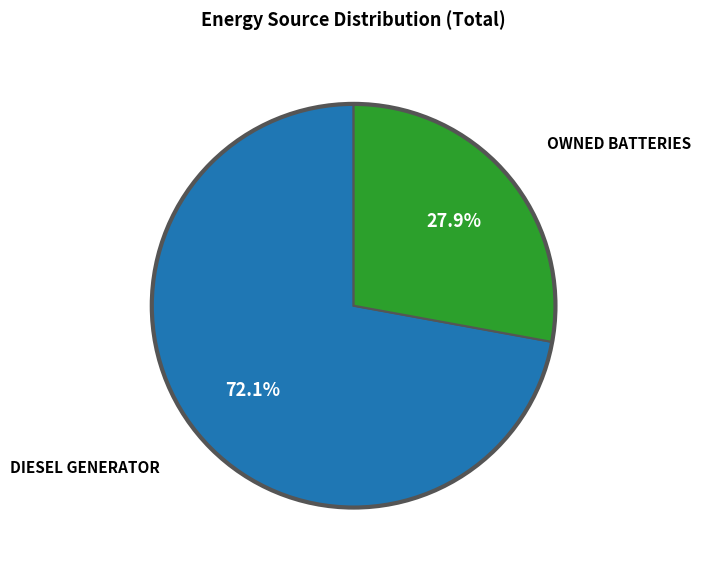

Is there any slice that represents more than half of the pie?

Yes